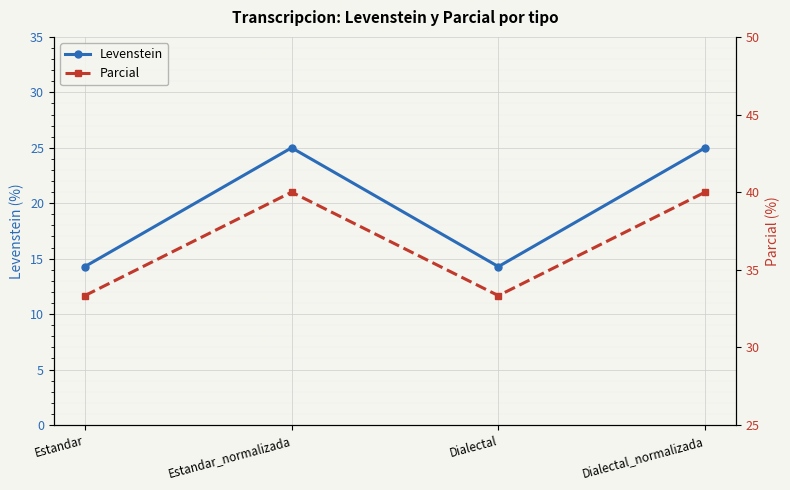

Is the value of Levenstein at Dialectal greater than the value of Parcial at Estandar?

No